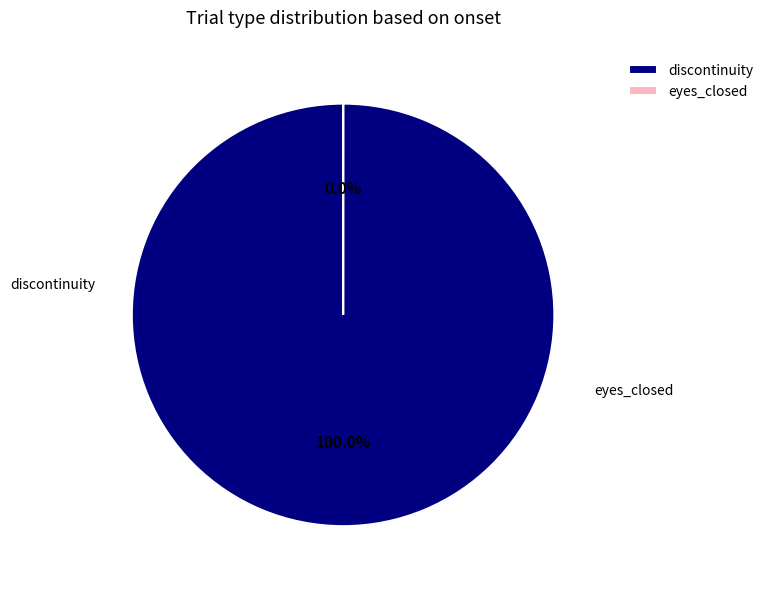

To the nearest percent, what is the difference between the largest and smallest slice percentages?

100%